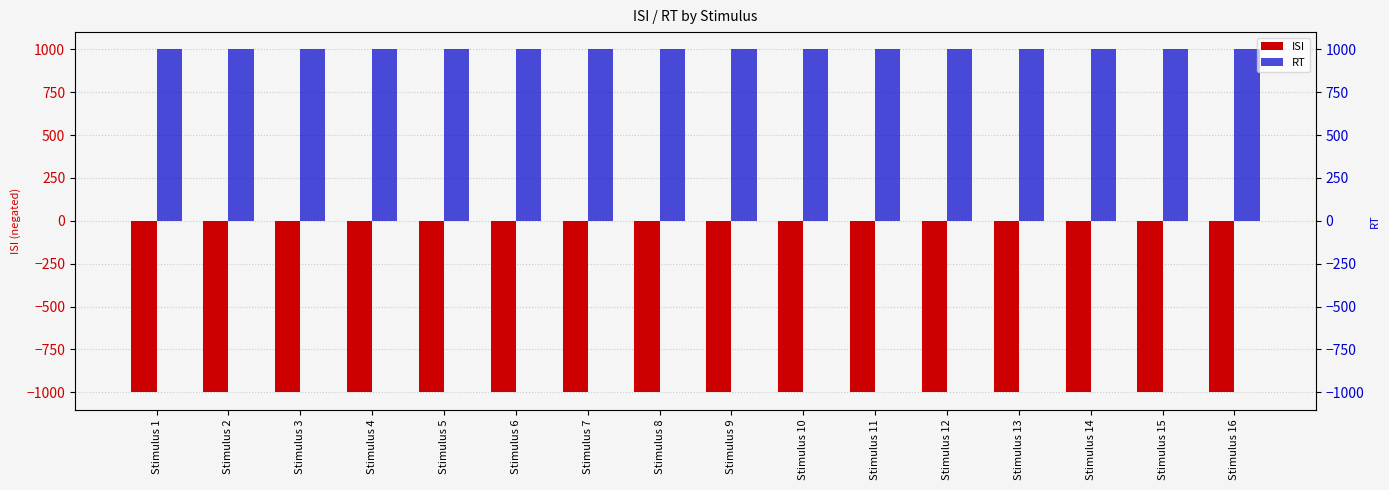

List the series in order of their peak value, highest first.

RT, ISI